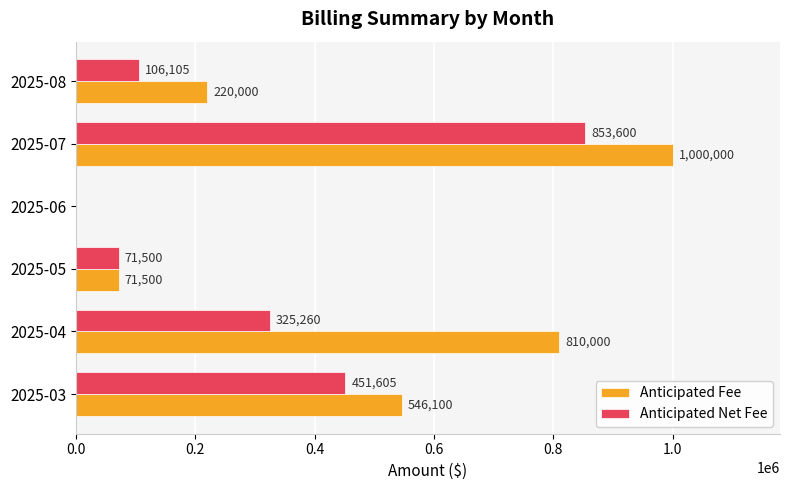

Count the number of categories in the chart.

6